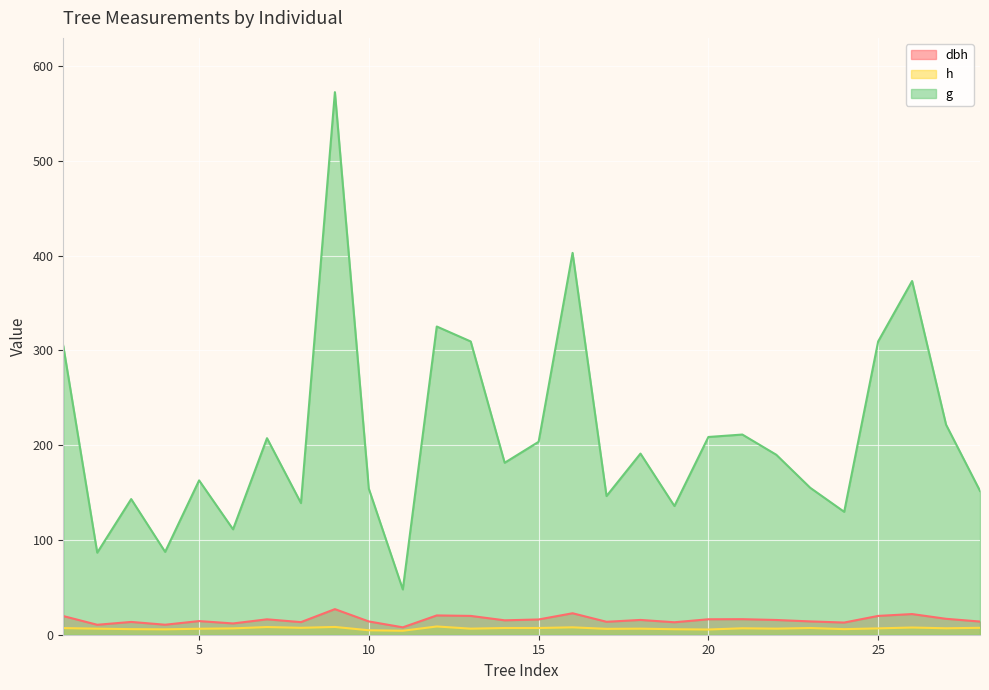

Reading left to right, list all the values displayed in this chart.

dbh: 1=19.7	2=10.5	3=13.5	4=10.6	5=14.4	6=11.9	7=16.2	8=13.3	9=27.0	10=14.0	11=7.8	12=20.4	13=19.9	14=15.2	15=16.1	16=22.6	17=13.7	18=15.6	19=13.2	20=16.3	21=16.4	22=15.6	23=14.1	24=12.8	25=19.9	26=21.8	27=16.8	28=13.9
h: 1=7.0	2=6.4	3=5.9	4=5.7	5=6.3	6=6.7	7=8.1	8=7.3	9=8.2	10=4.7	11=4.2	12=8.7	13=6.4	14=7.1	15=7.1	16=7.8	17=6.2	18=6.4	19=5.8	20=5.5	21=6.8	22=6.4	23=7.1	24=5.9	25=6.7	26=7.6	27=6.8	28=7.3
g: 1=304.8	2=86.6	3=143.1	4=87.4	5=162.9	6=111.2	7=207.4	8=138.9	9=572.6	10=153.9	11=47.8	12=325.2	13=309.5	14=181.5	15=203.6	16=402.9	17=146.3	18=191.1	19=135.8	20=208.7	21=211.2	22=189.9	23=155.0	24=129.7	25=309.5	26=373.2	27=221.7	28=151.8